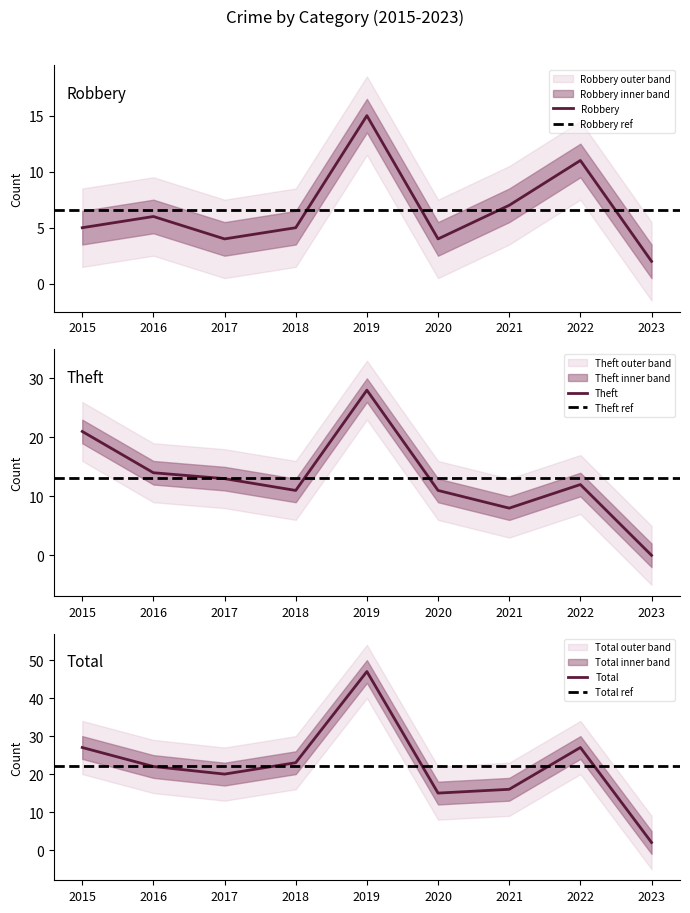

How many data points in Robbery are above 5?

4